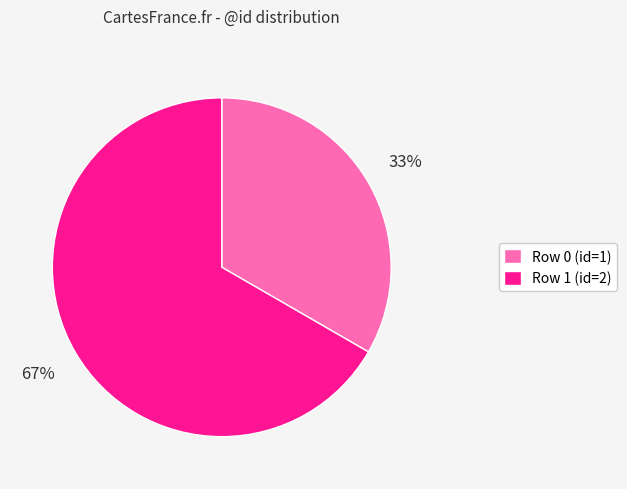

To the nearest percent, what is the average slice percentage?

50%